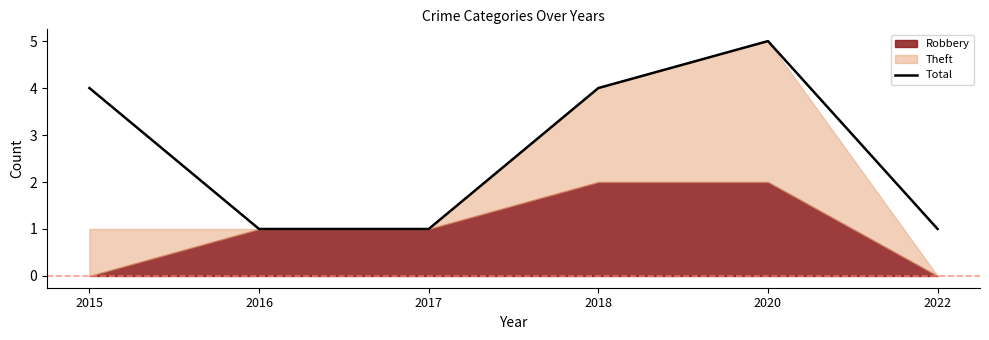

Reading left to right, list all the values displayed in this chart.

2015=4	2016=1	2017=1	2018=4	2020=5	2022=1